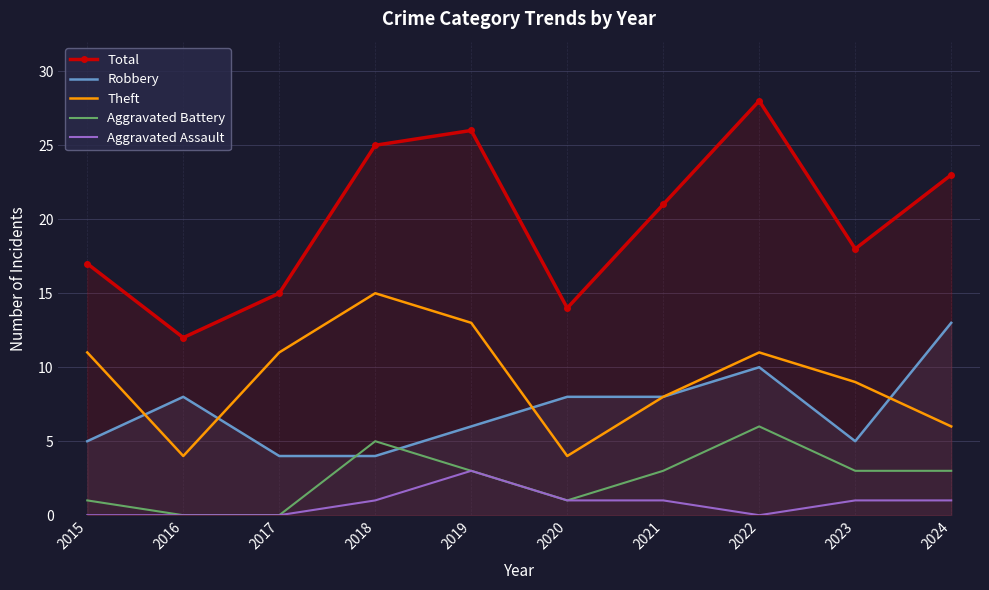

How many interior local valleys does the Aggravated Assault series have?

1